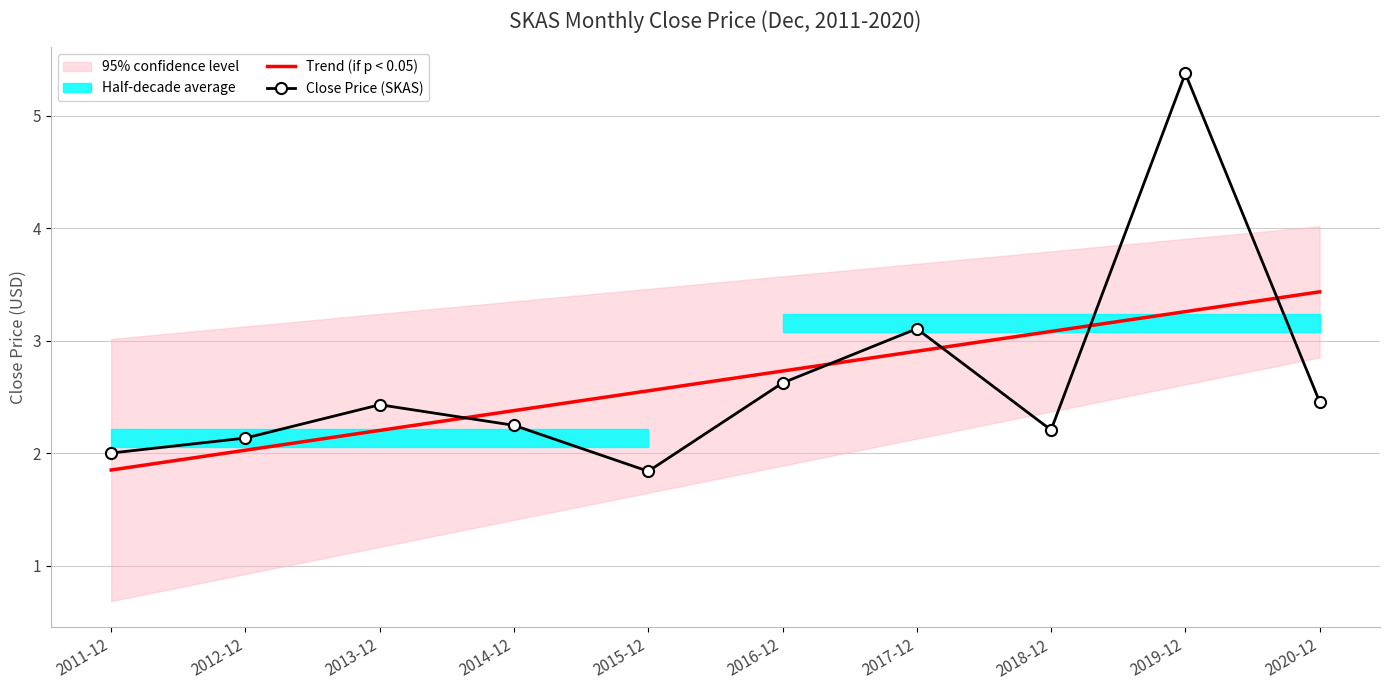

What is the total value across all series at 2015-12?

4.4